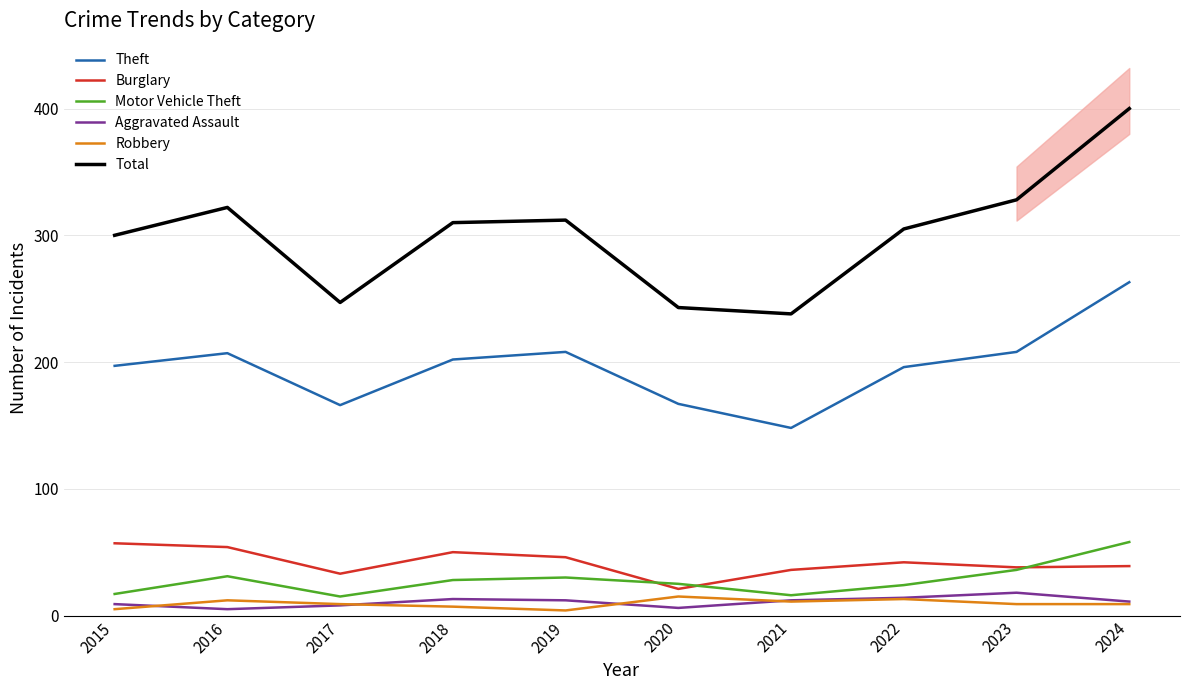

Reading left to right, list all the values displayed in this chart.

Theft: 197	207	166	202	208	167	148	196	208	263
Burglary: 57	54	33	50	46	21	36	42	38	39
Motor Vehicle Theft: 17	31	15	28	30	25	16	24	36	58
Aggravated Assault: 9	5	8	13	12	6	12	14	18	11
Robbery: 5	12	9	7	4	15	11	13	9	9
Total: 300	322	247	310	312	243	238	305	328	400